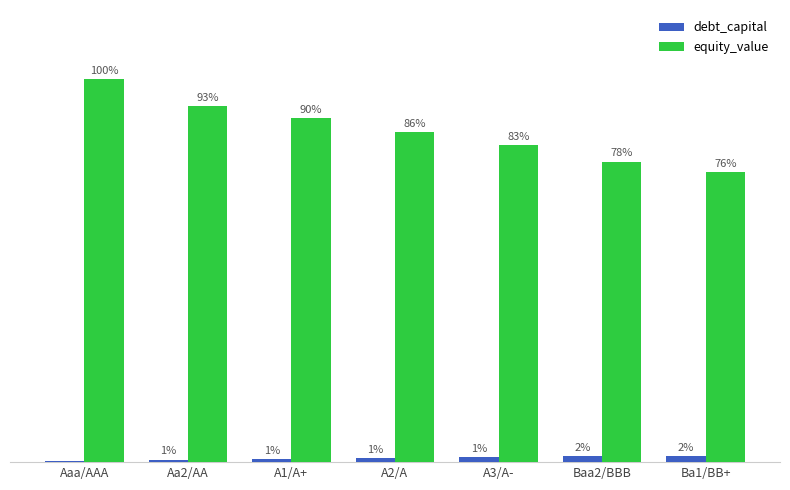

List the series in order of their overall mean, lowest first.

debt_capital, equity_value